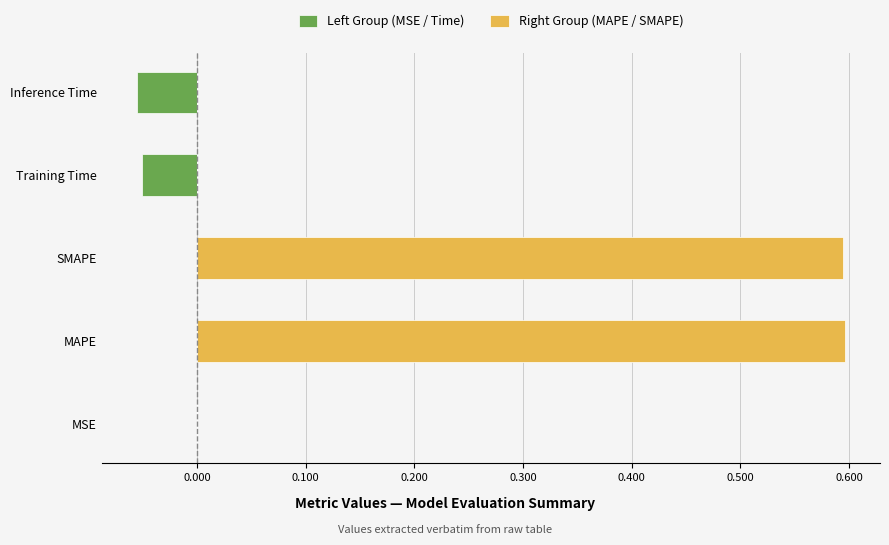

What is the difference between the maximum and second lowest values in the Right Group (MAPE / SMAPE) series?

0.6